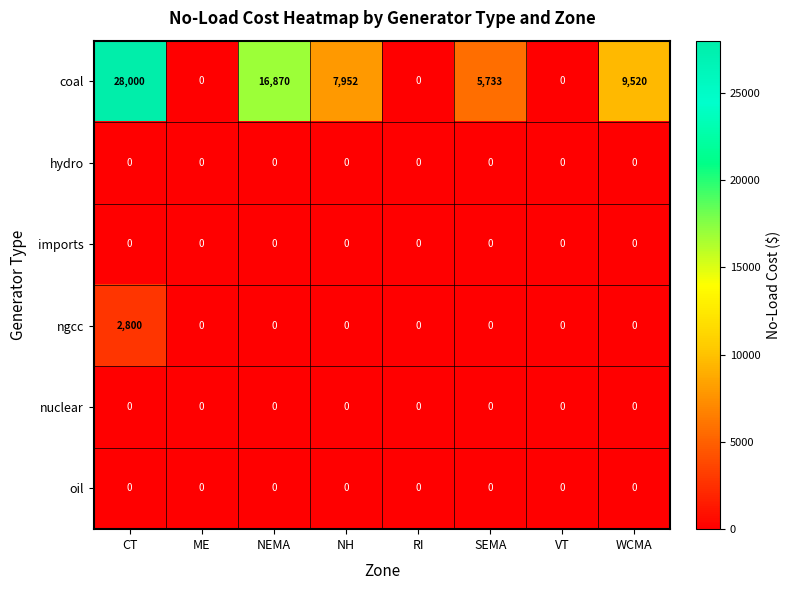

Between CT and VT, which series saw the biggest shift?

coal